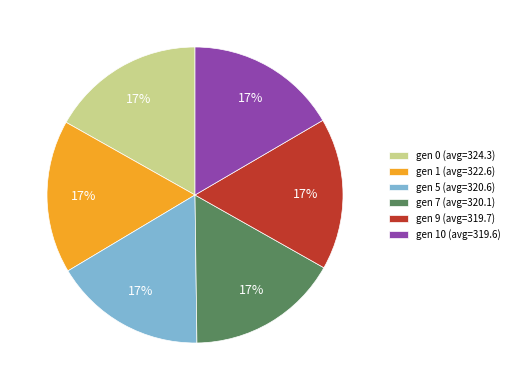

To the nearest percent, what percentage of the pie is gen 1 (avg=322.6)?

17%